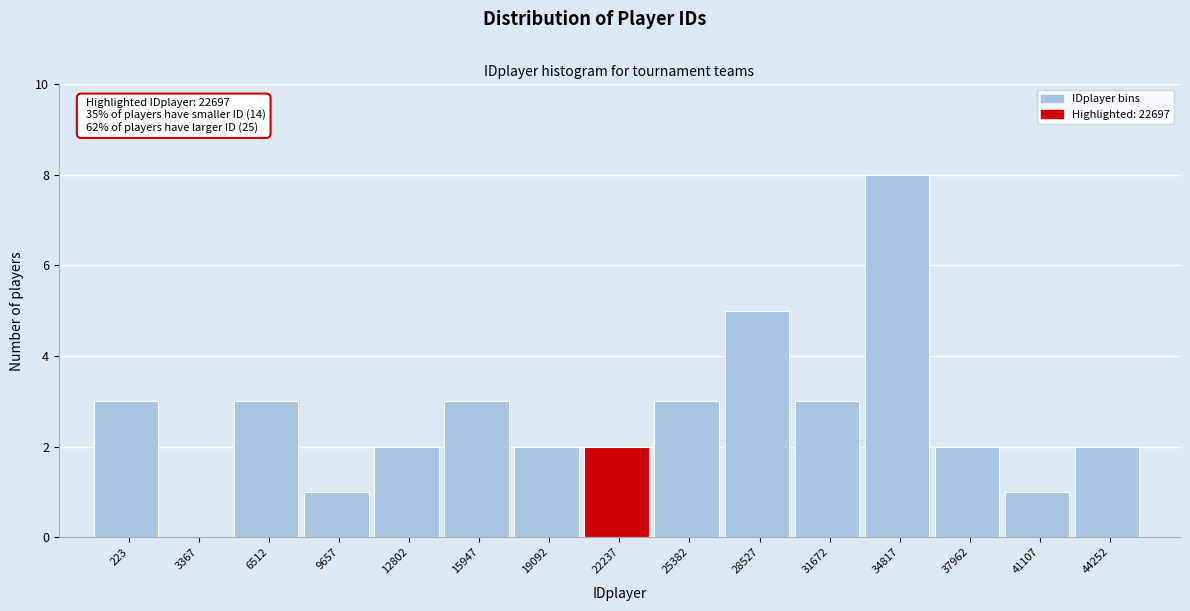

Reading left to right, list all the values displayed in this chart.

223=3	3367=0	6512=3	9657=1	12802=2	15947=3	19092=2	22237=2	25382=3	28527=5	31672=3	34817=8	37962=2	41107=1	44252=2